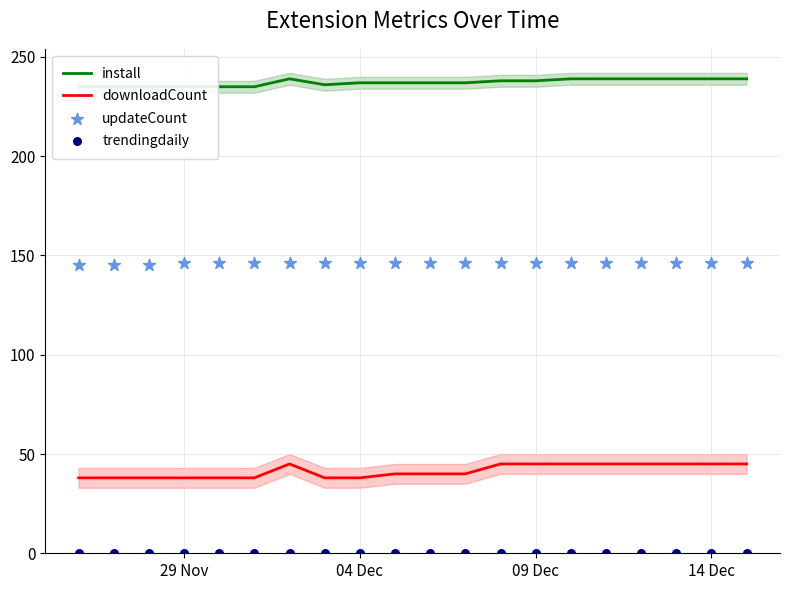

Which series reaches the maximum Y coordinate?

install